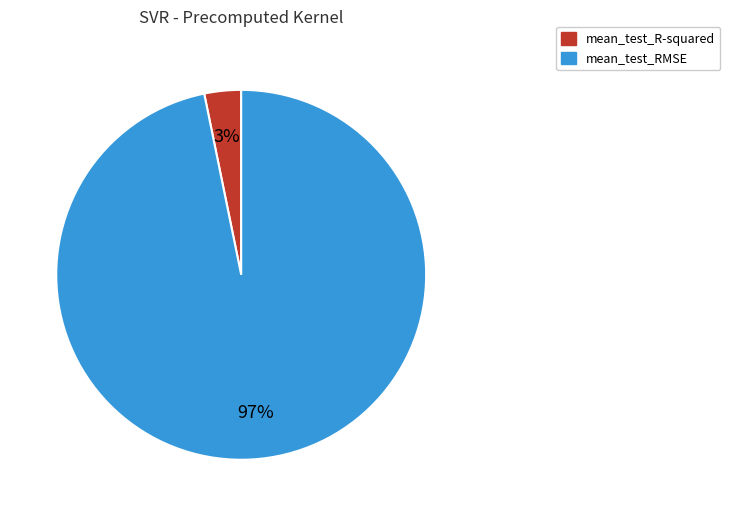

The mean_test_R-squared slice represents 3% of the pie. True or false?

True